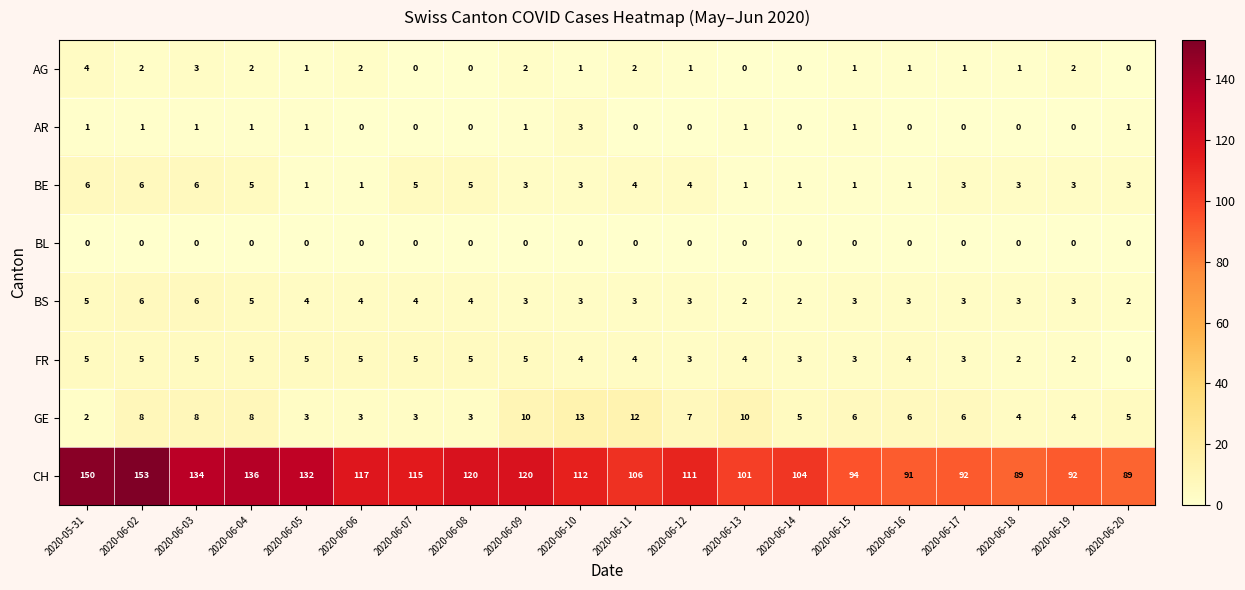

What is the sum of all GE values?

126